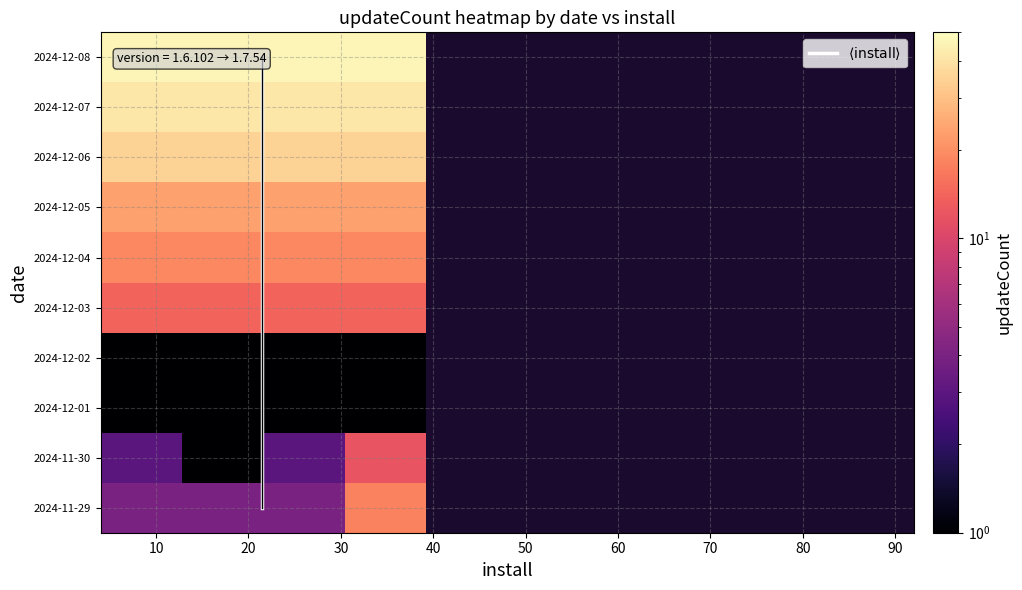

Which series has the largest total across all categories?

$\langle \mathrm{install} \rangle$